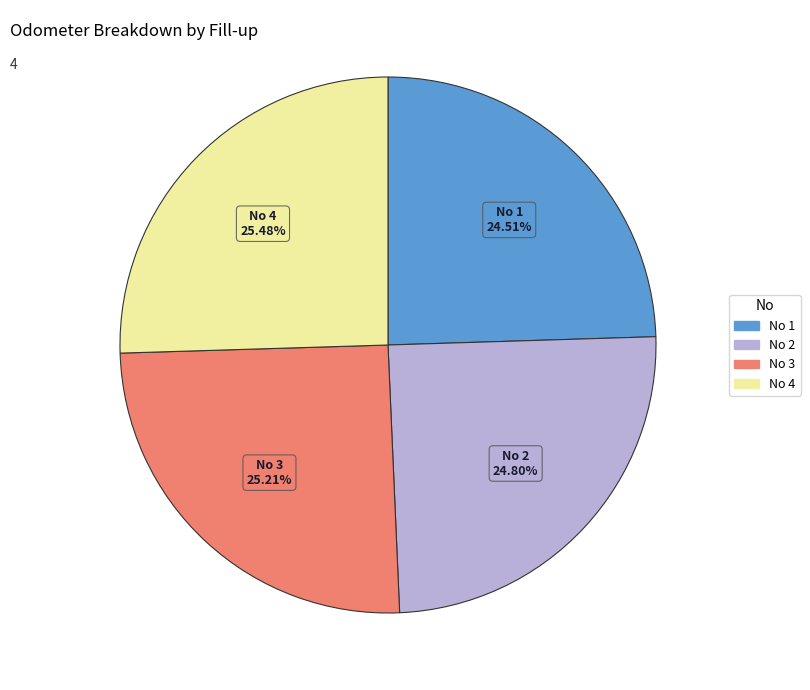

Is there any slice that represents more than half of the pie?

No